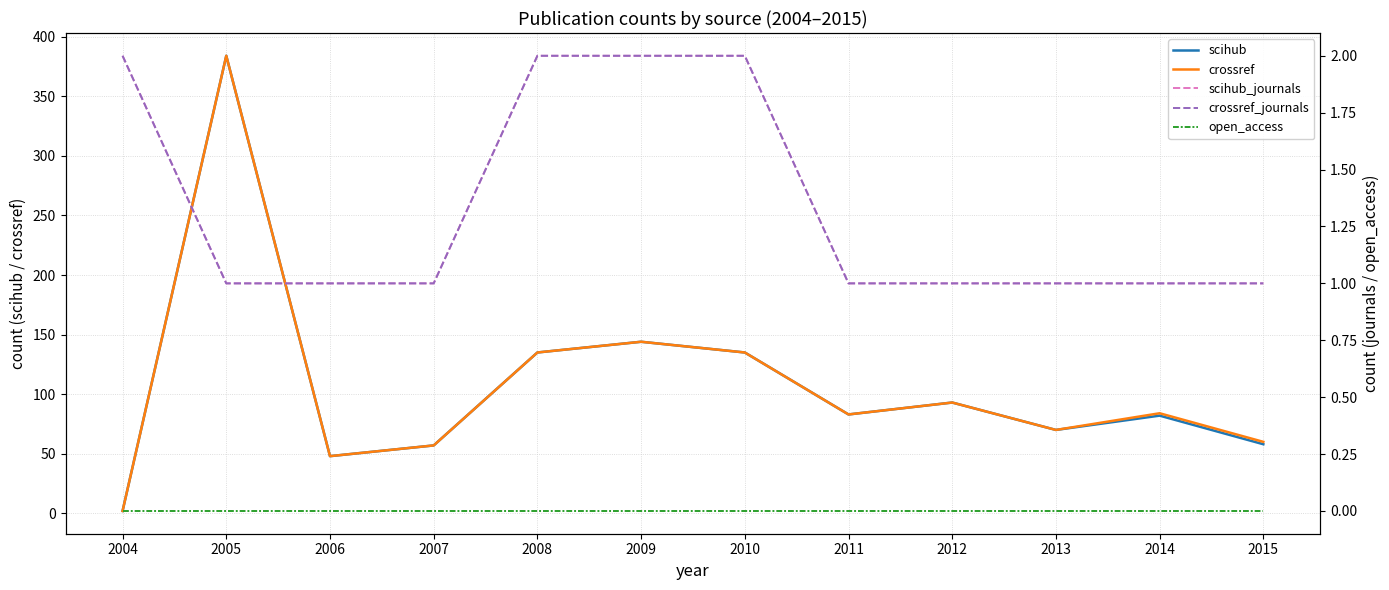

True or false: scihub has more than 2 points higher than both neighbors.

True